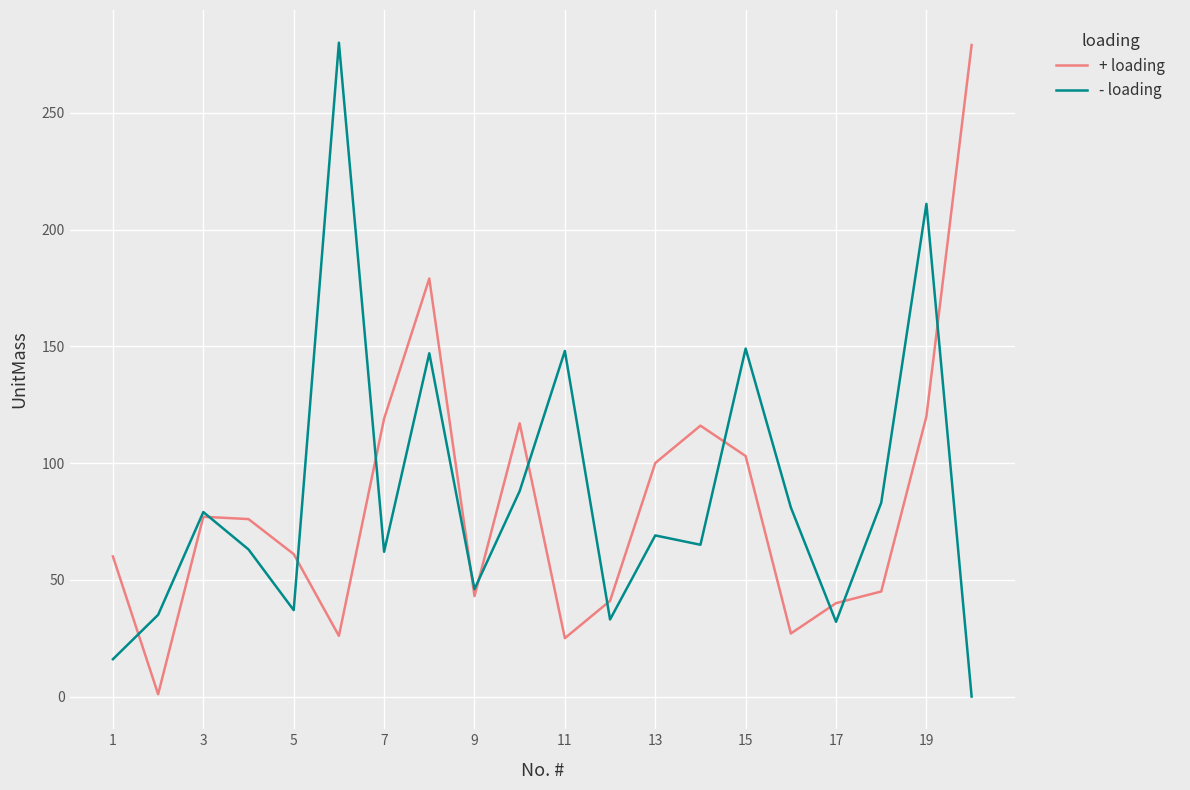

What is the sum of all - loading values?

1724